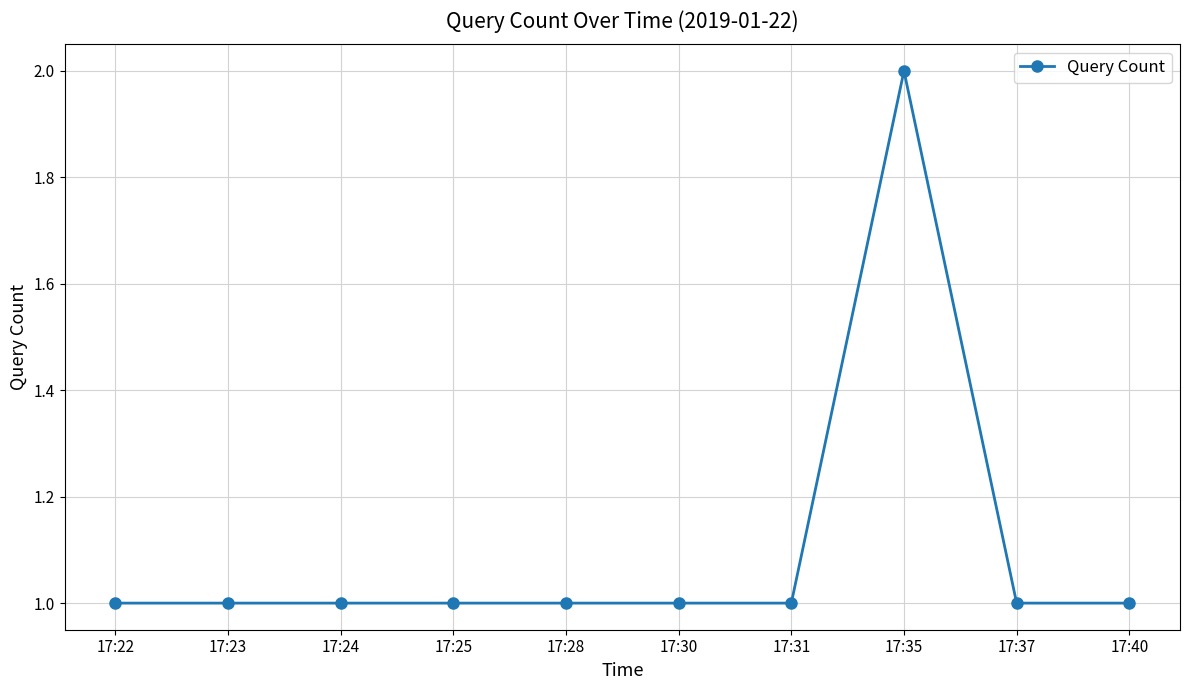

Reading left to right, extract all data points from this chart.

17:22=1	17:23=1	17:24=1	17:25=1	17:28=1	17:30=1	17:31=1	17:35=2	17:37=1	17:40=1